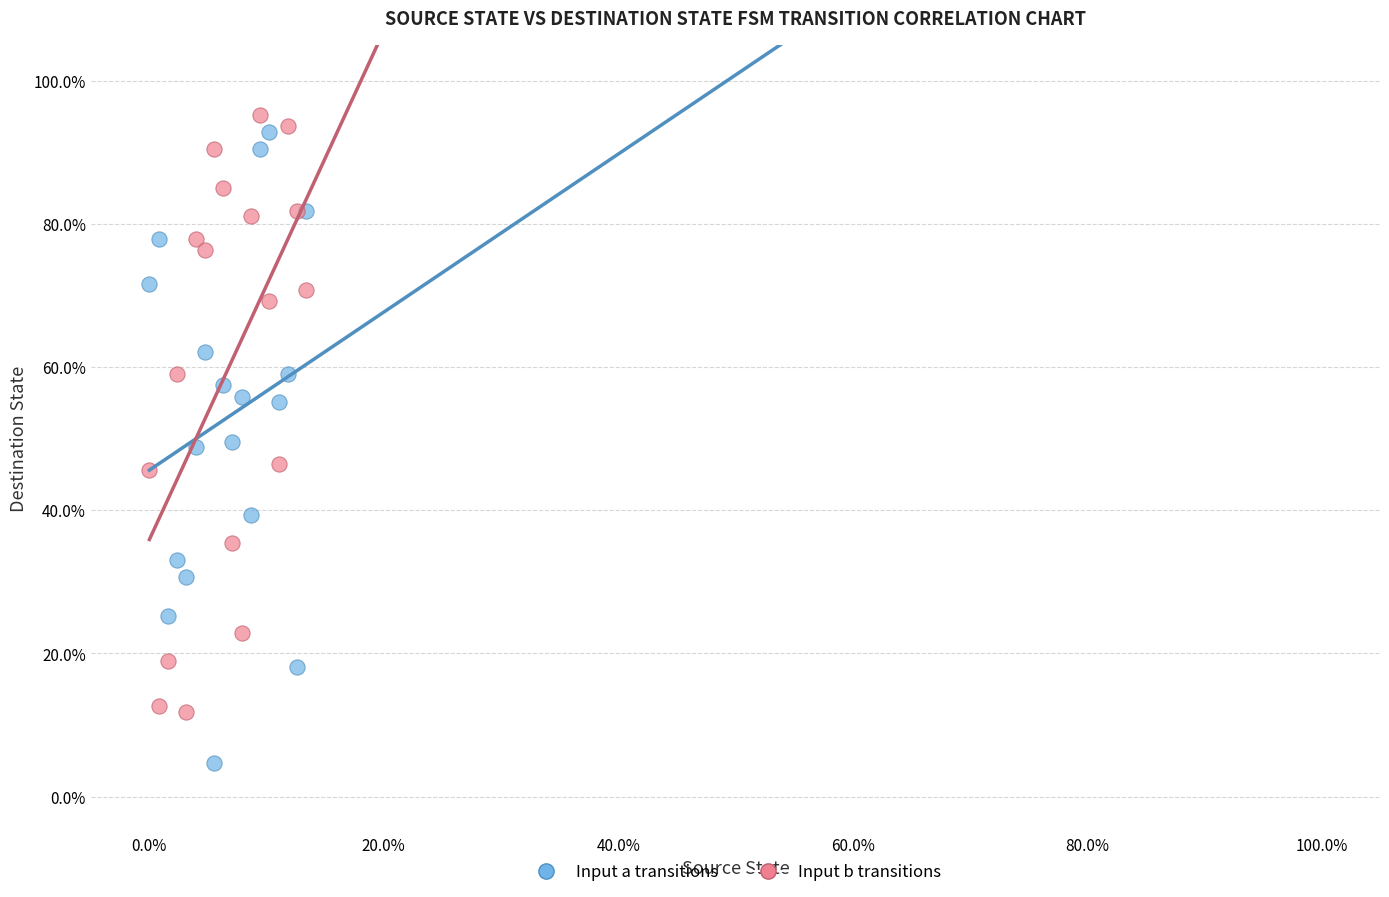

What are all the series names shown in the legend?

Input a transitions, Input b transitions